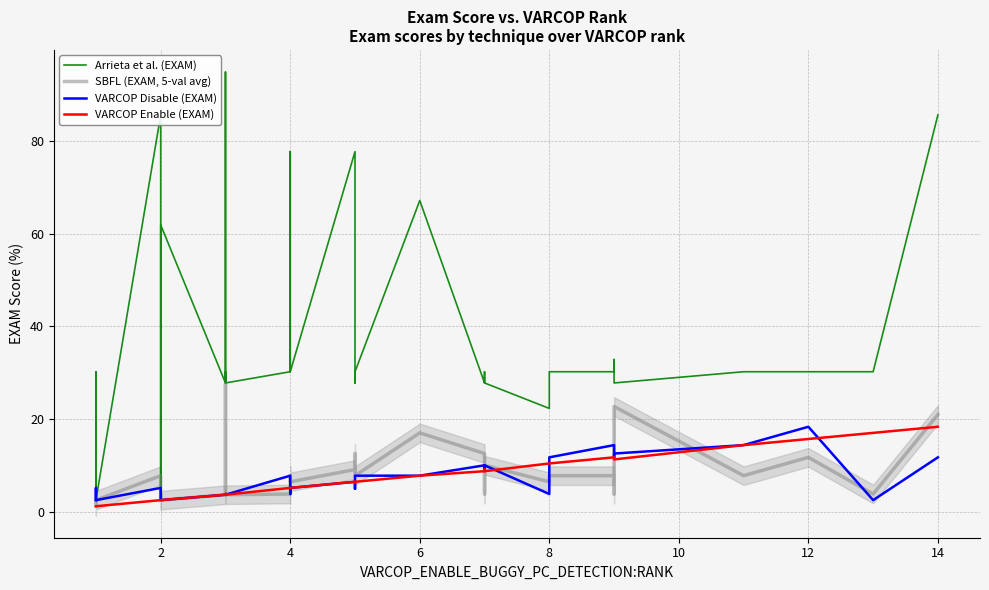

What are all the series names shown in the legend?

Arrieta et al. (EXAM), SBFL (EXAM, 5-val avg), VARCOP Disable (EXAM), VARCOP Enable (EXAM)